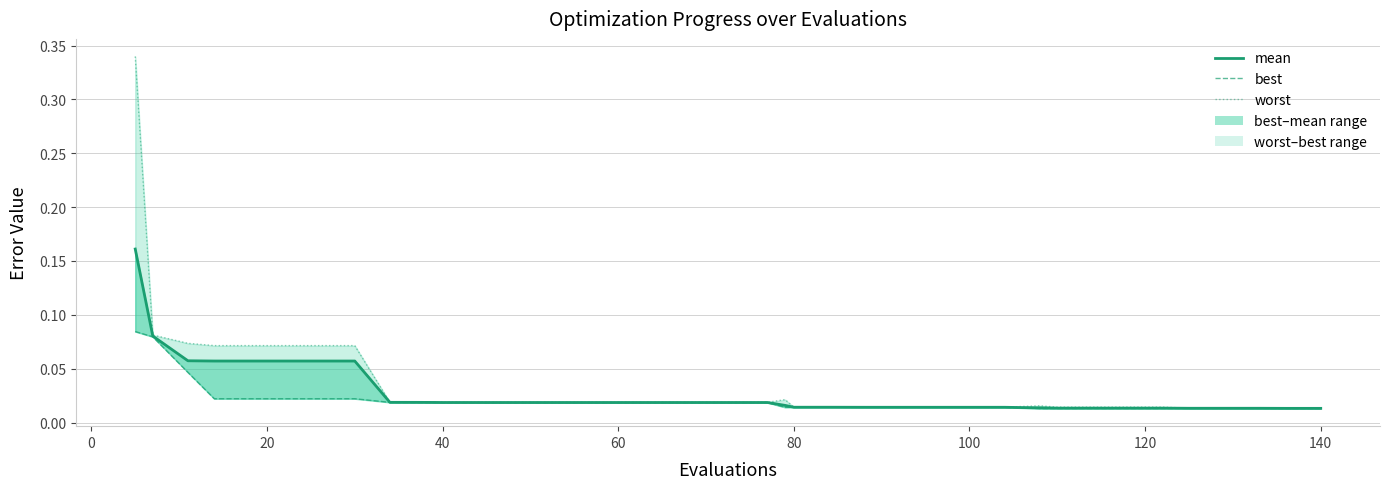

What is the value of the best point at the 2nd from the left?

0.1